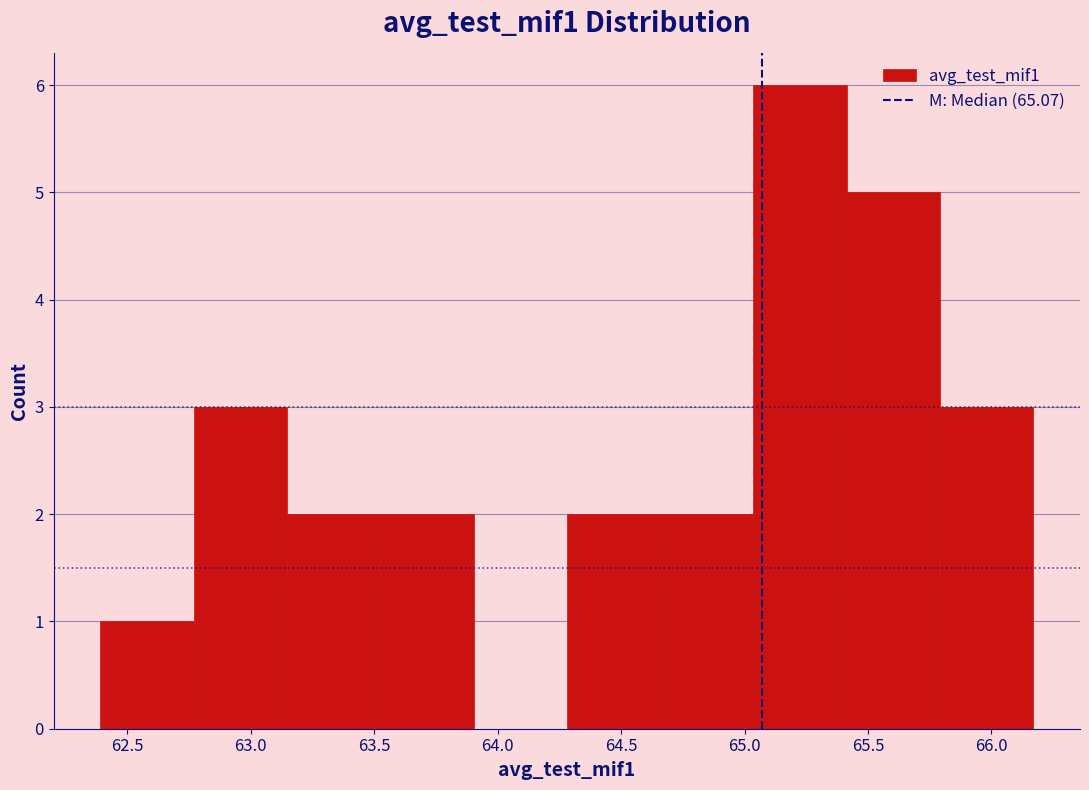

Reading left to right, list every bar in this chart as the range it spans on the x-axis followed by its height. Neither the bar edges nor the heights are printed on the chart, so give them approximately, as read against the axes.

62.40 to 62.75: 1
62.75 to 63.15: 3
63.15 to 63.50: 2
63.50 to 63.90: 2
63.90 to 64.30: 0
64.30 to 64.65: 2
64.65 to 65.05: 2
65.05 to 65.40: 6
65.40 to 65.80: 5
65.80 to 66.15: 3